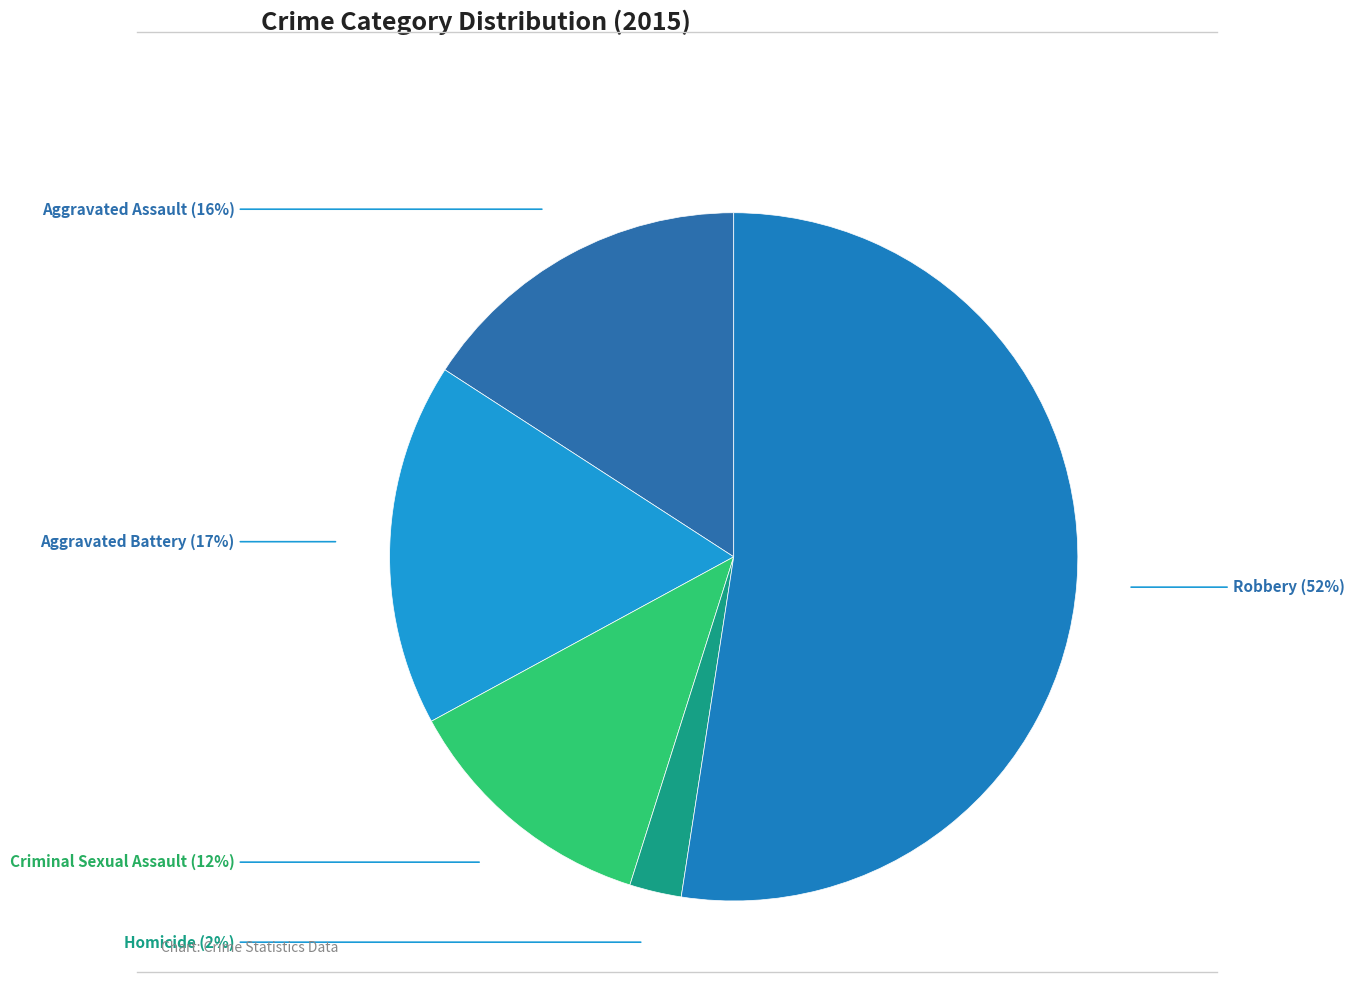

Is it true that Robbery is 44% of the pie?

False